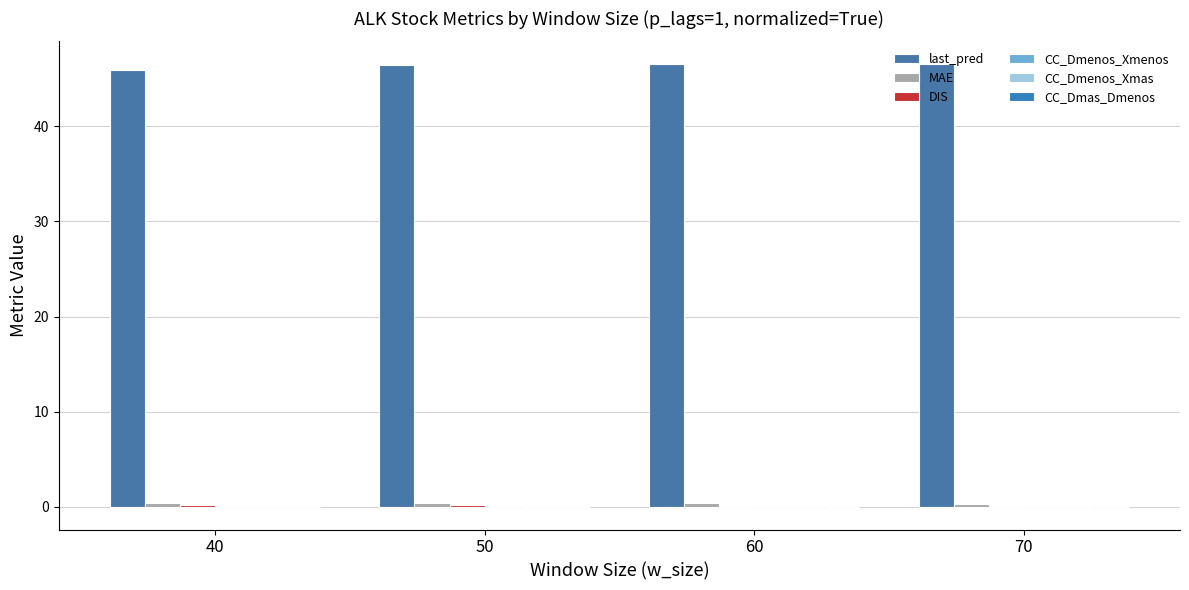

Rank the series by their maximum value, from highest to lowest.

last_pred, MAE, DIS, CC_Dmenos_Xmenos, CC_Dmas_Dmenos, CC_Dmenos_Xmas